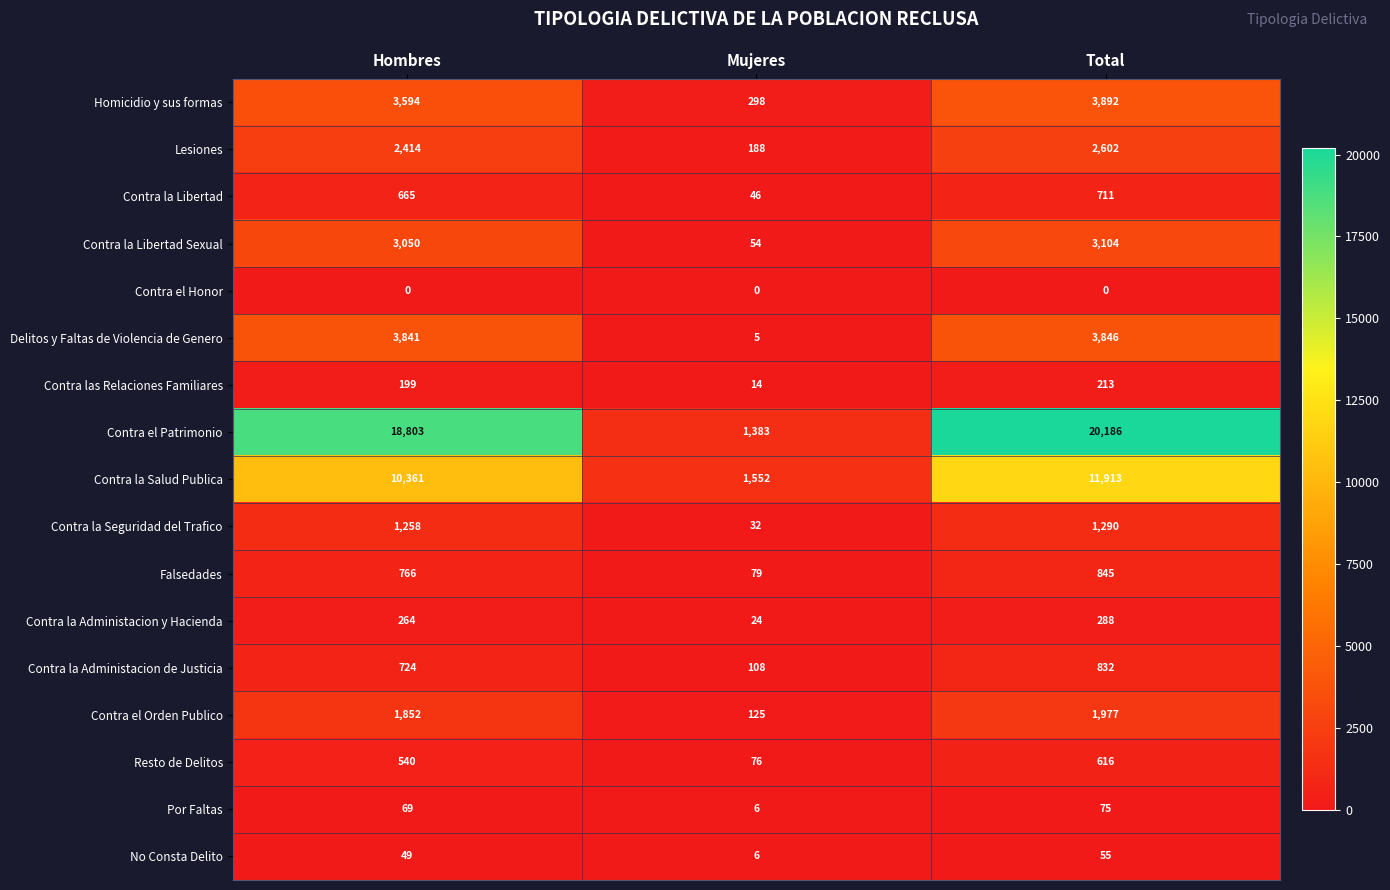

What is the difference between the No Consta Delito values at Hombres and Total?

6